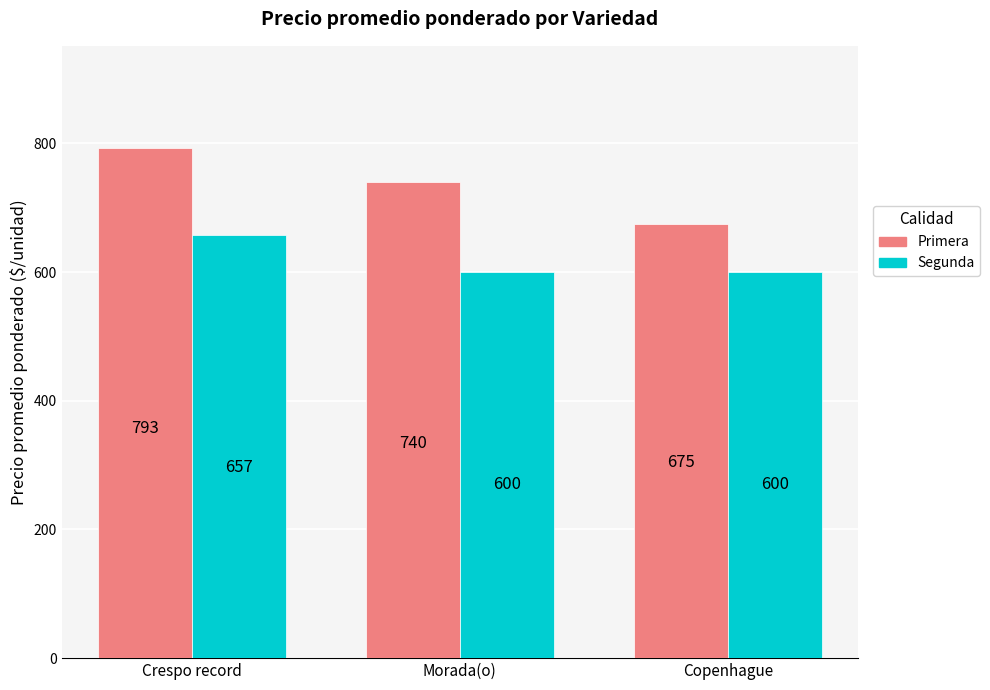

Rank the series by their average value, from lowest to highest.

Segunda, Primera